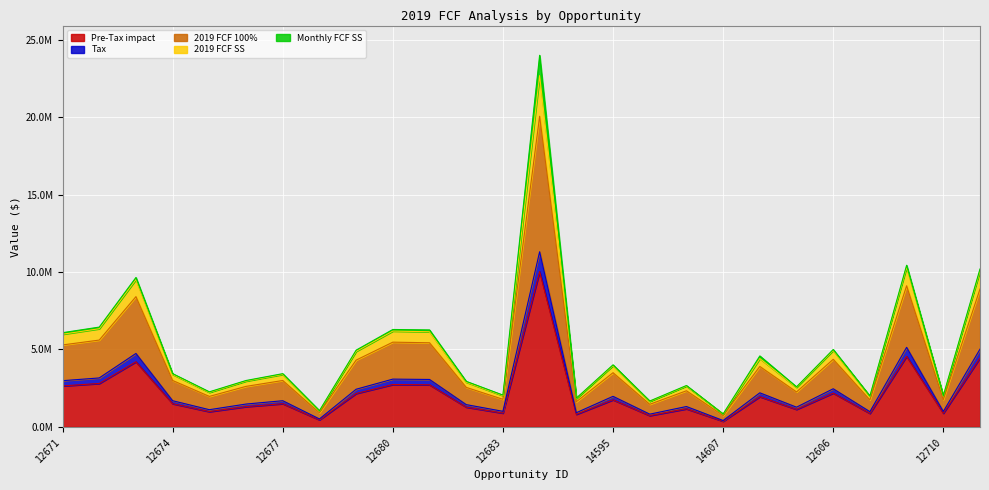

Does the chart display data point markers on the line(s)?

No